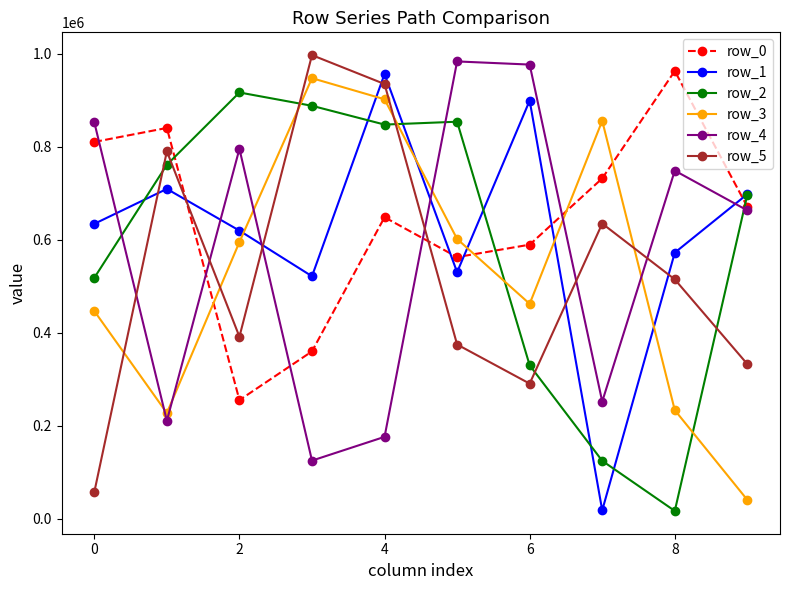

True or false: row_3 has more than 1 points higher than both neighbors.

True